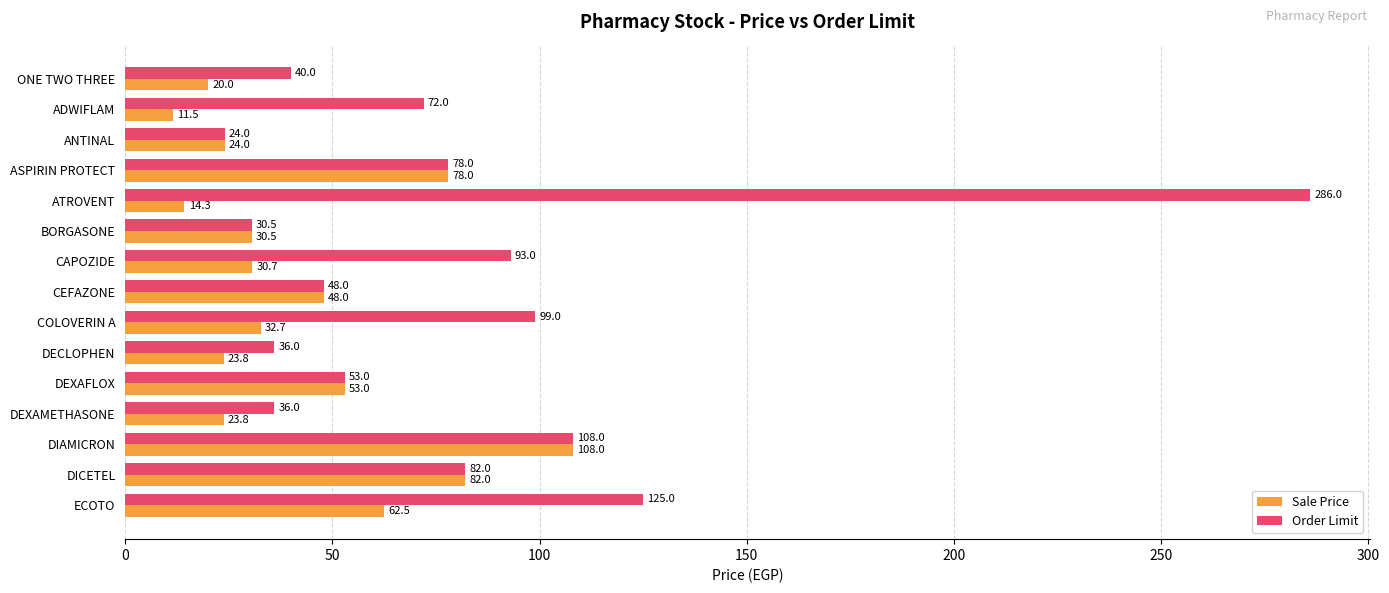

At how many categories does at least one series exceed 42?

10